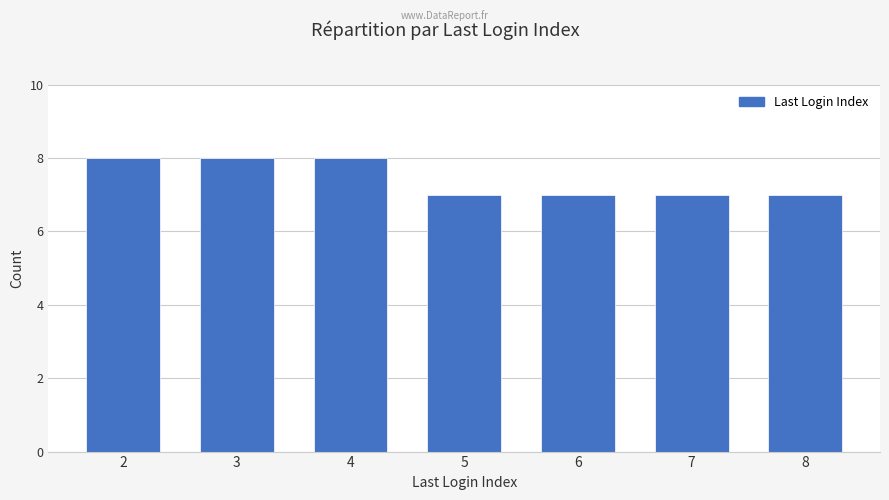

How many categories are shown in the chart?

7